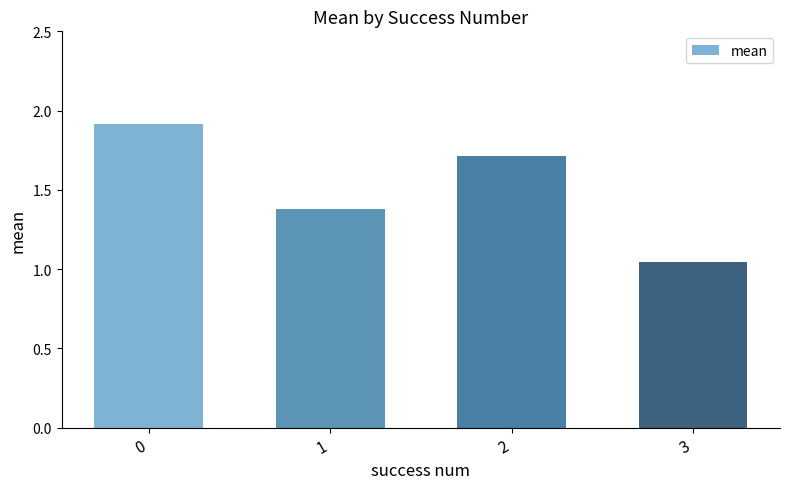

Approximately how many times larger is the value at 1 compared to 2?

0.8